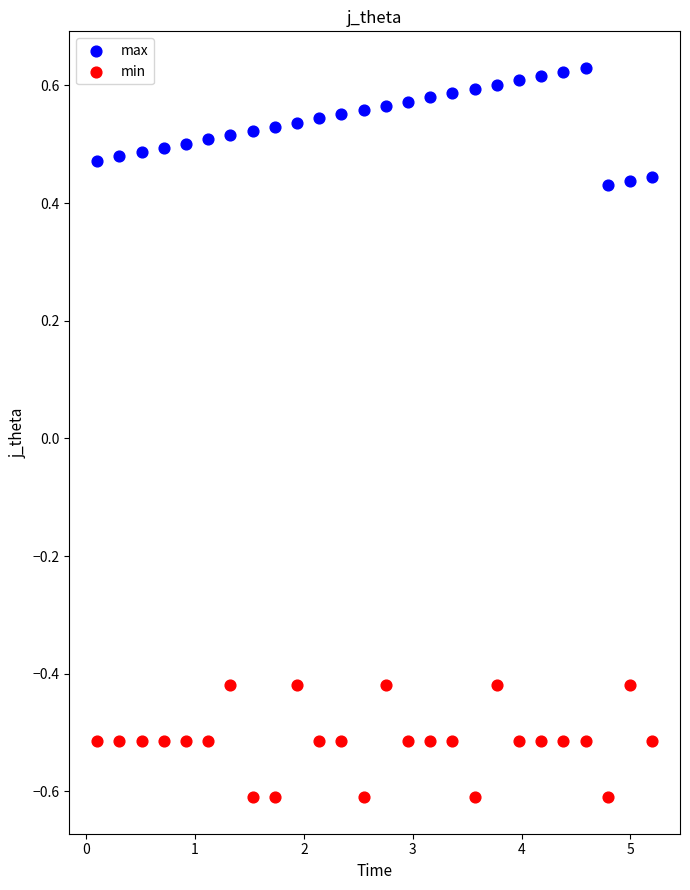

Across all data points, what is the range of Y values (max minus min)?

1.2